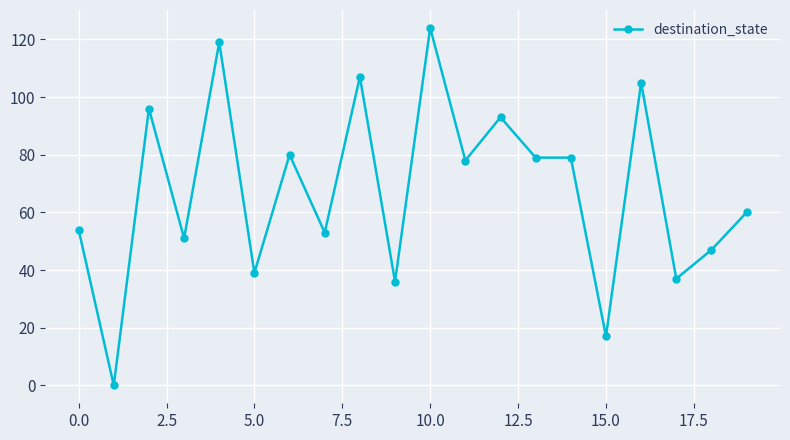

Reading left to right, transcribe all the data shown in this chart.

54	0	96	51	119	39	80	53	107	36	124	78	93	79	79	17	105	37	47	60